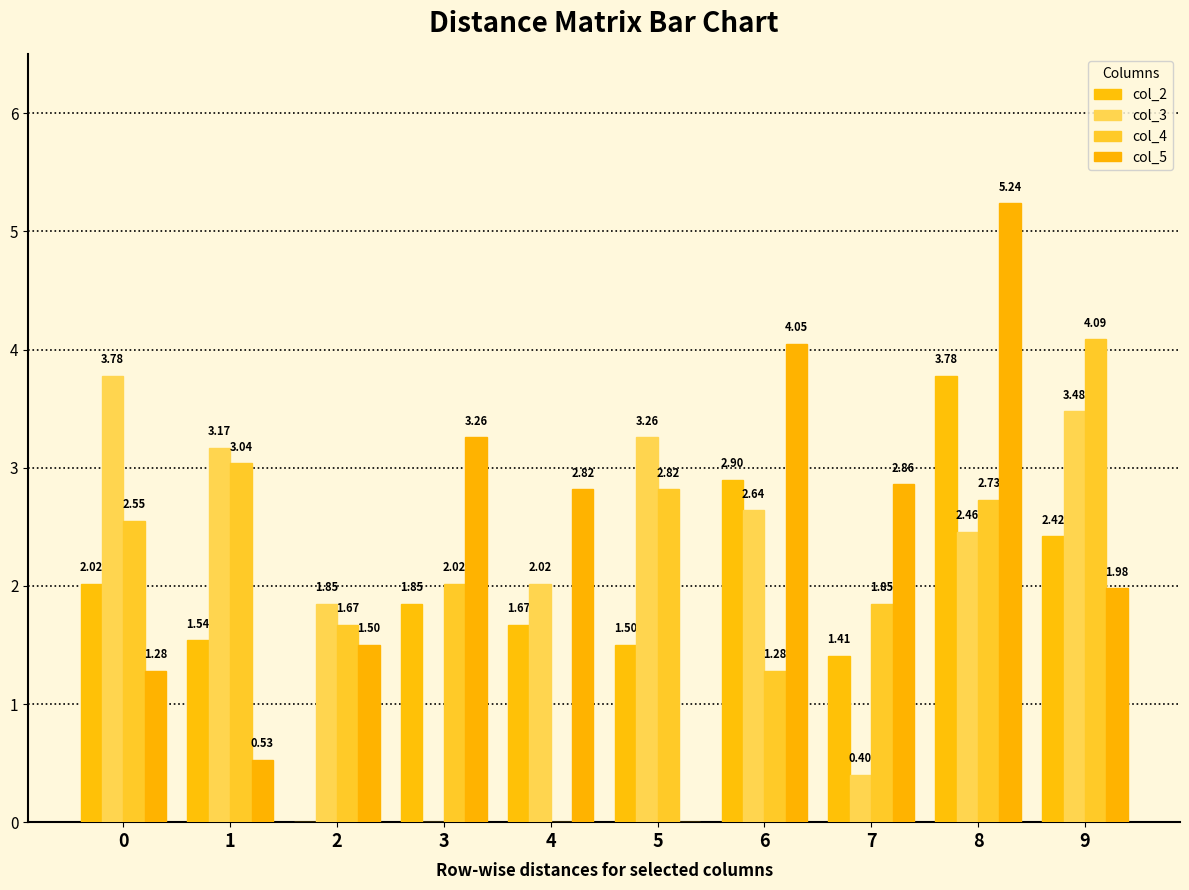

Are the bars grouped side by side (vs. stacked)?

Yes